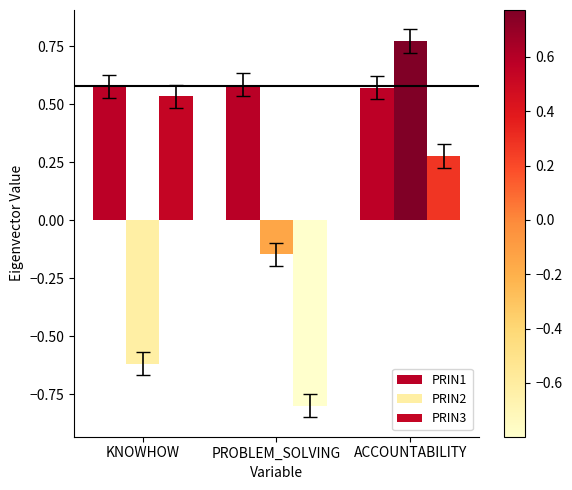

What is the sum of the PRIN2 values at ACCOUNTABILITY and KNOWHOW?

0.2